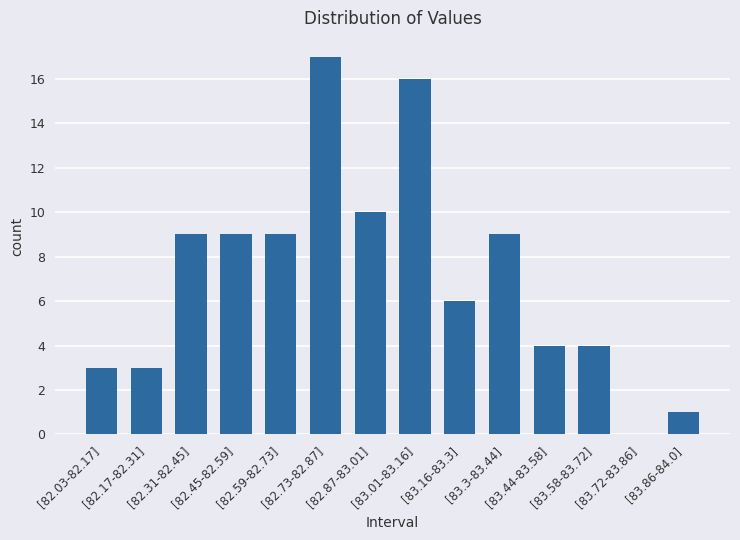

What is the sum of all values?

100